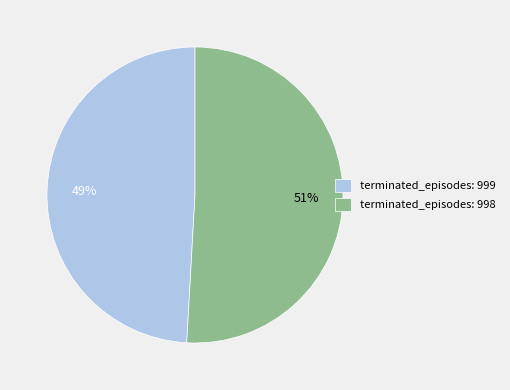

Approximately how many times larger is the value at terminated_episodes: 998 compared to terminated_episodes: 999?

1.0